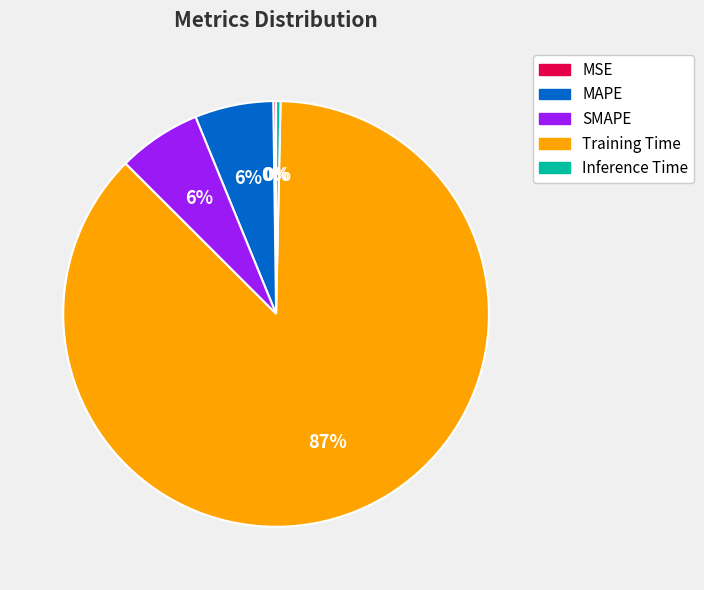

Does any single category account for the majority?

Yes